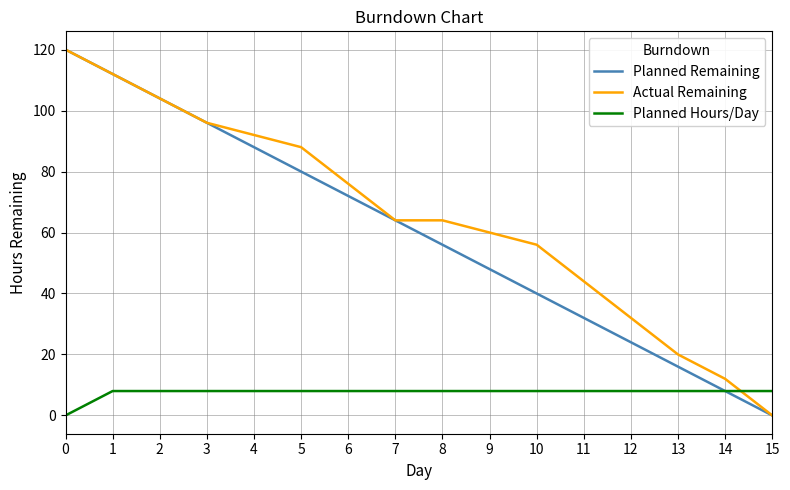

Is the value of Actual Remaining at 6 greater than the value of Planned Hours/Day at 4?

Yes